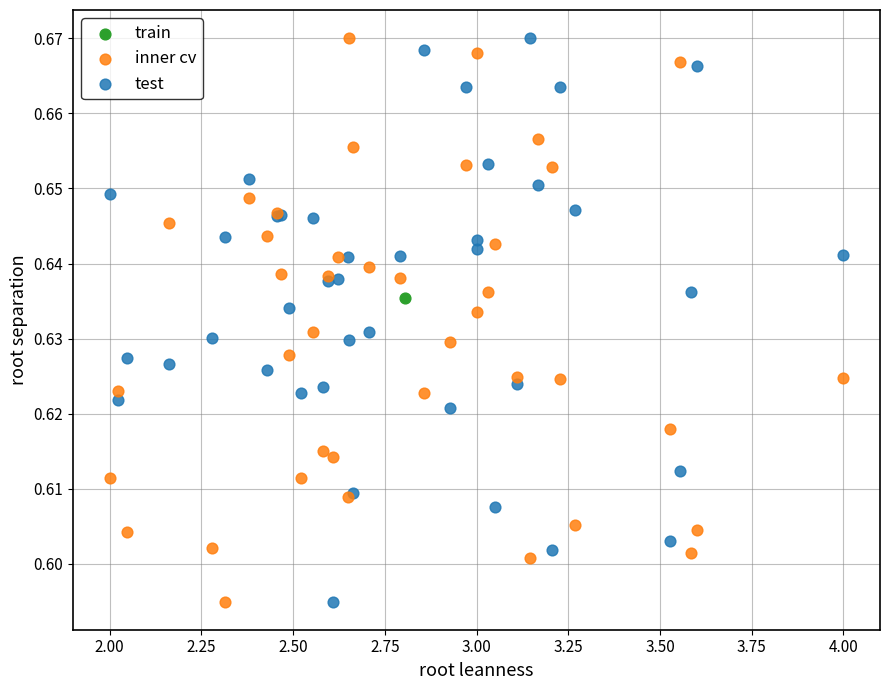

What are all the series names shown in the legend?

train, inner cv, test